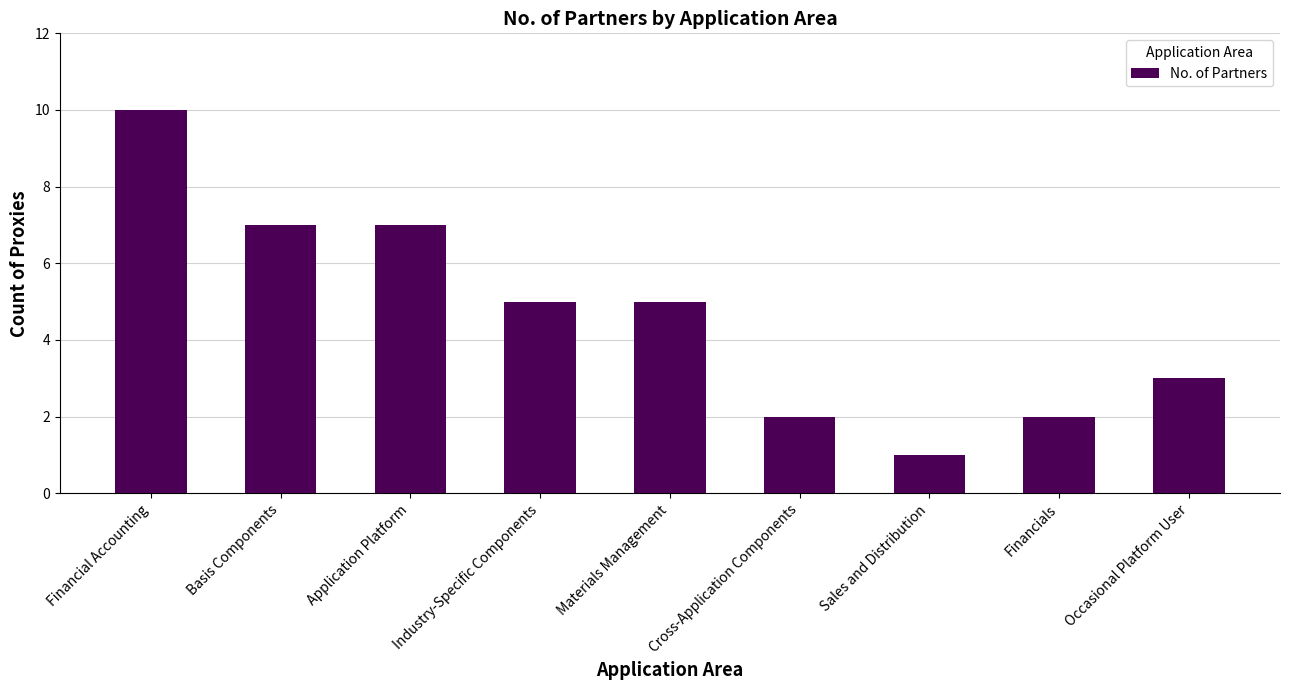

What is the value of the 1st bar from the left?

10